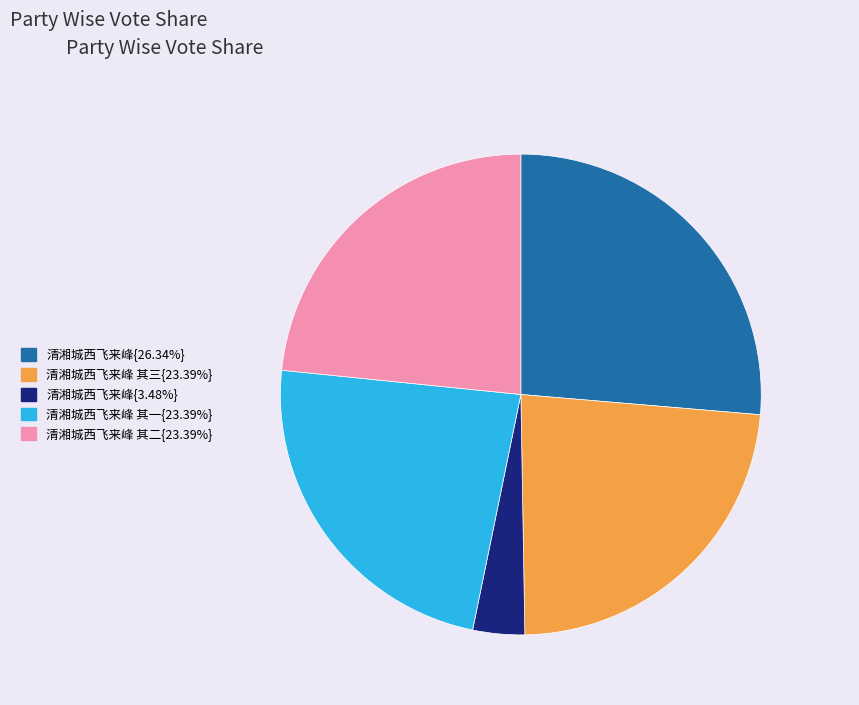

Combined, do 清湘城西飞来峰{3.48%} and 清湘城西飞来峰 其三{23.39%} account for over 50%?

No